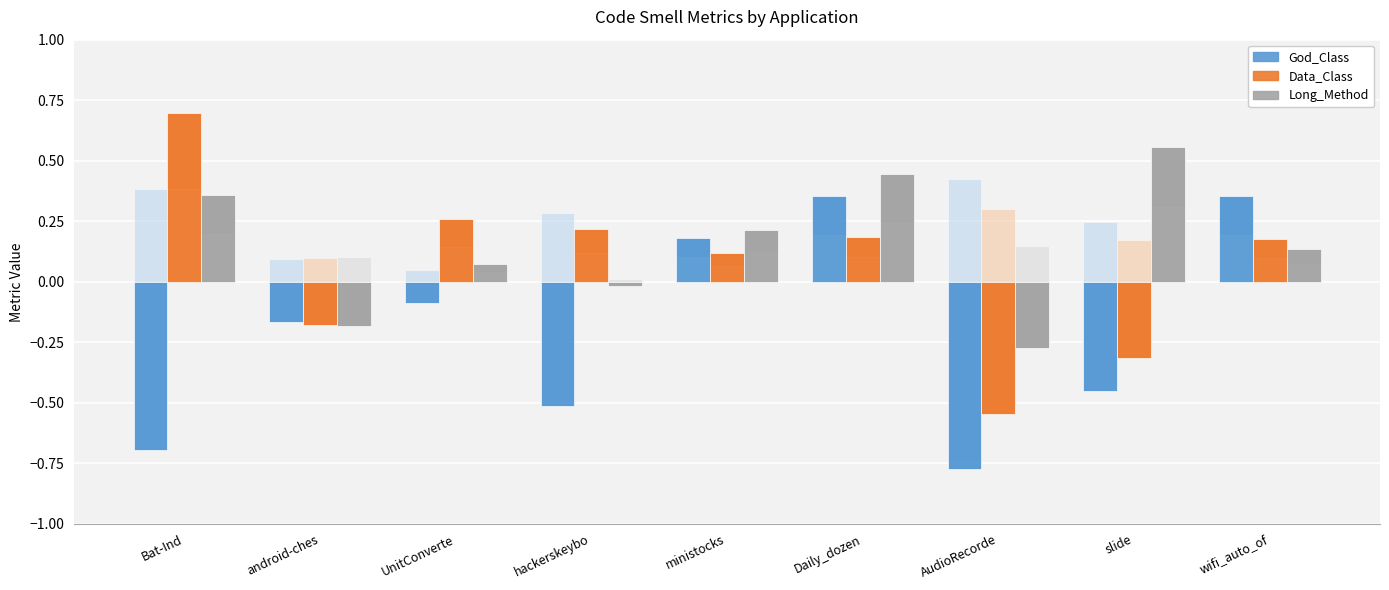

Is it true that God_Class equals -1.1 at AudioRecorde?

False